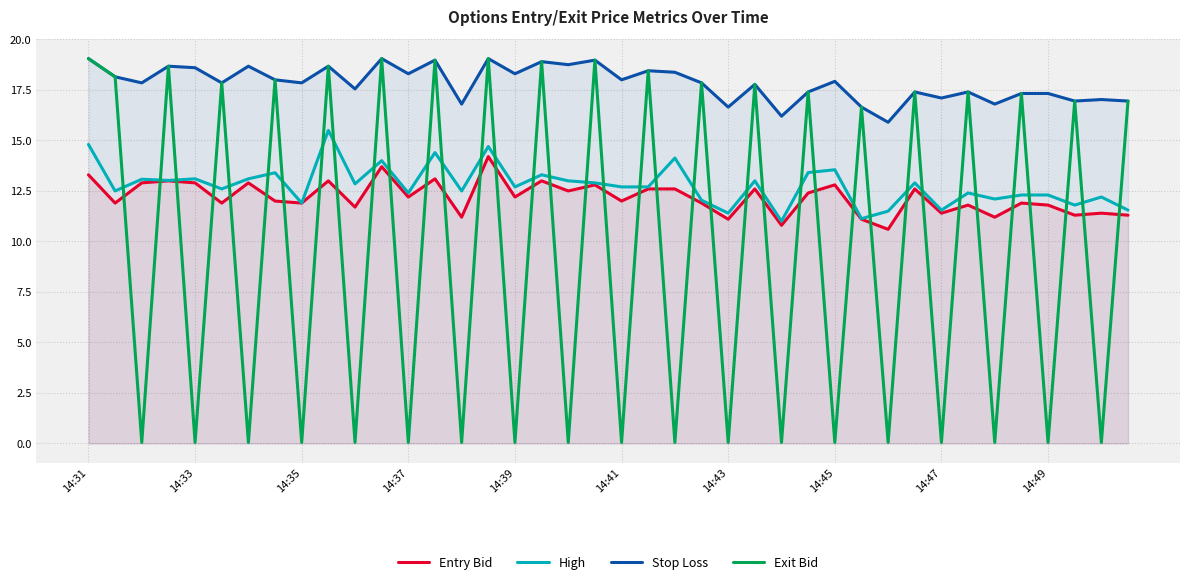

At which category is the sum across all series the highest?

15